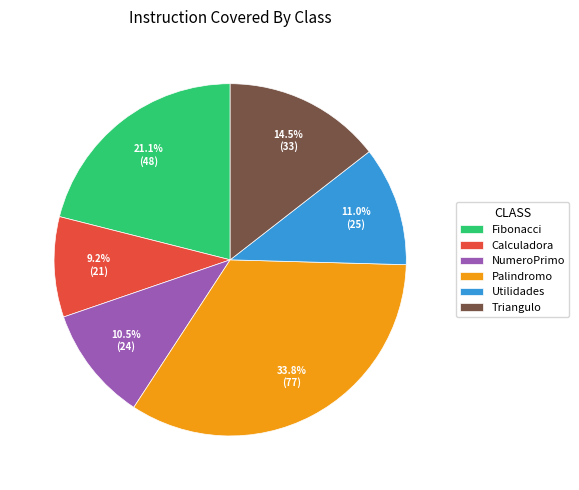

How many segments does this pie chart have?

6